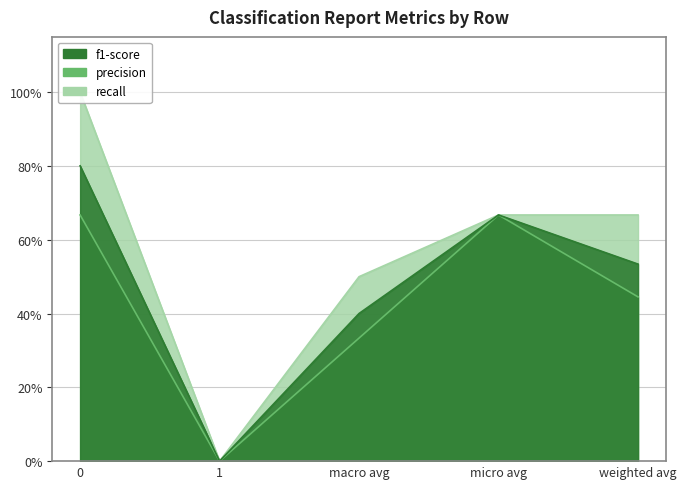

Does the chart have visible grid lines?

Yes